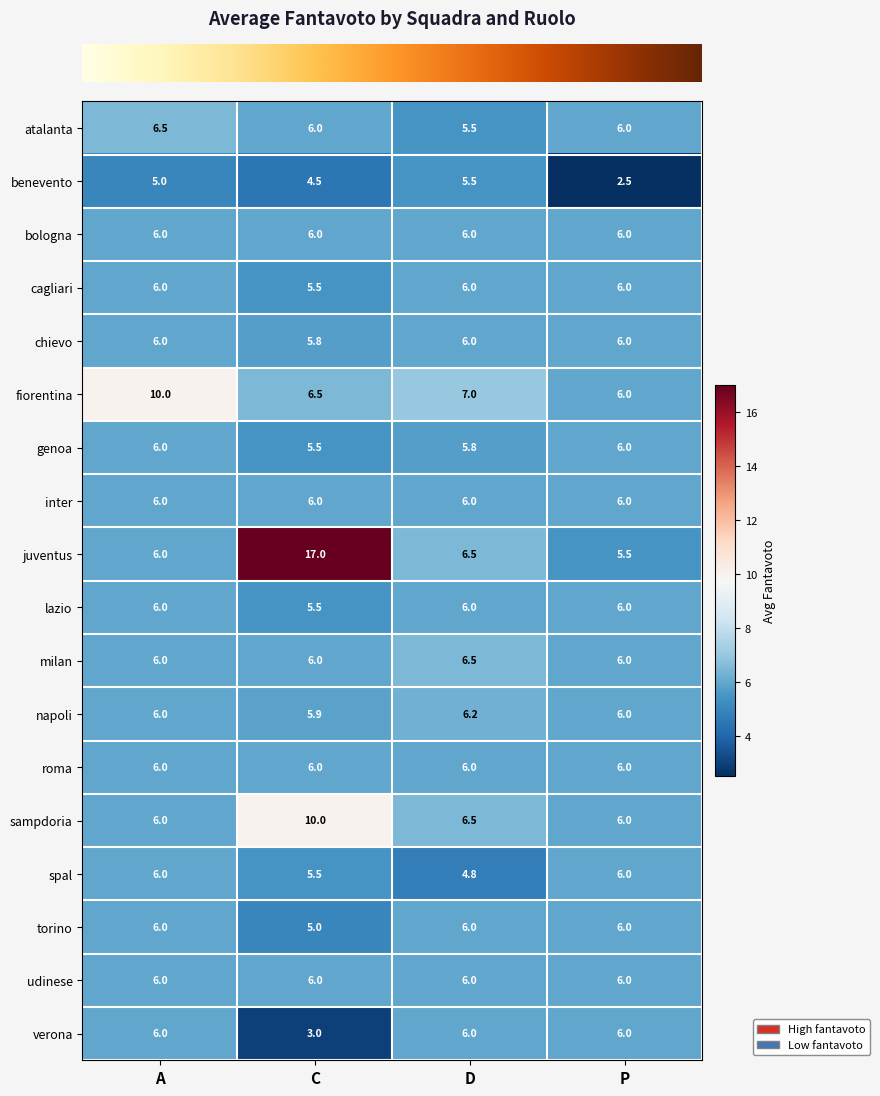

Which series has the largest range (max minus min)?

juventus